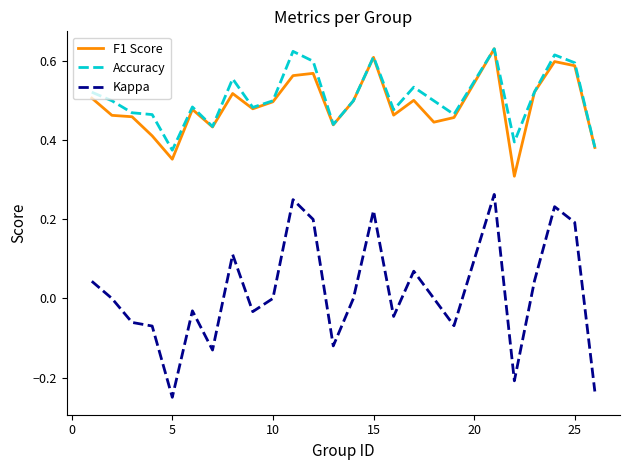

Which series has the largest range (max minus min)?

Kappa